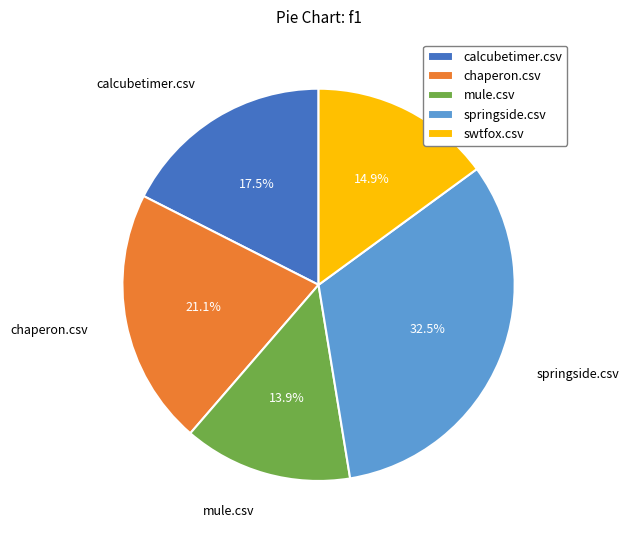

Is the sum of chaperon.csv and calcubetimer.csv greater than half?

No